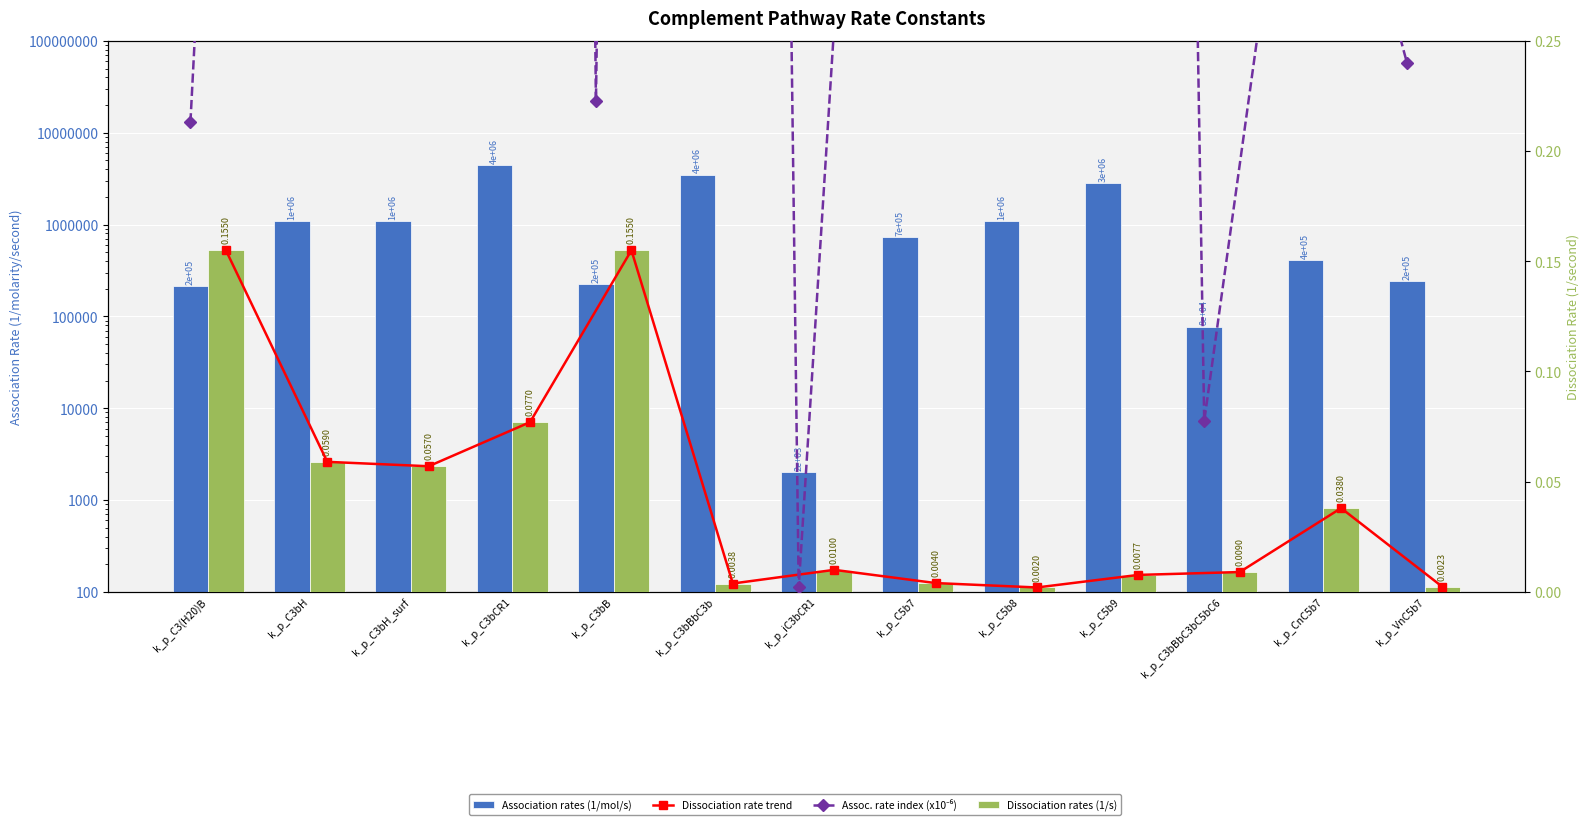

Reading right to left, transcribe all the data shown in this chart.

Association rates (1/mol/s): 240000.0	410000.0	77436.0	2800000.0	1100000.0	730000.0	2000.0	3500000.0	222590.0	4400000.0	1100000.0	1100000.0	213000.0
Dissociation rate trend: 0.0	0.0	0.0	0.0	0.0	0.0	0.0	0.0	0.2	0.1	0.1	0.1	0.2
Assoc. rate index (x10⁻⁶): 0.2	0.4	0.1	2.8	1.1	0.7	0.0	3.5	0.2	4.4	1.1	1.1	0.2
Dissociation rates (1/s): 0.0	0.0	0.0	0.0	0.0	0.0	0.0	0.0	0.2	0.1	0.1	0.1	0.2